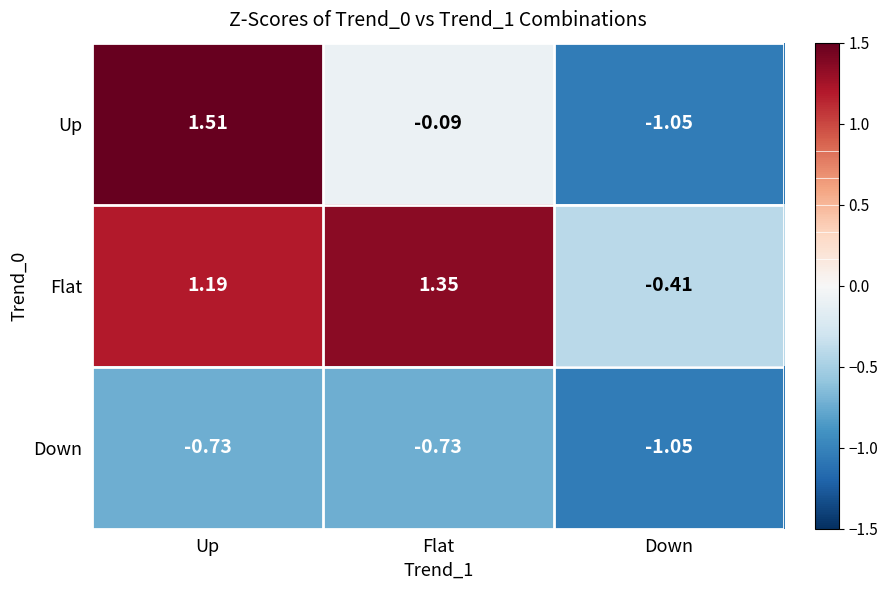

Where does the Flat series first go above 1?

Up